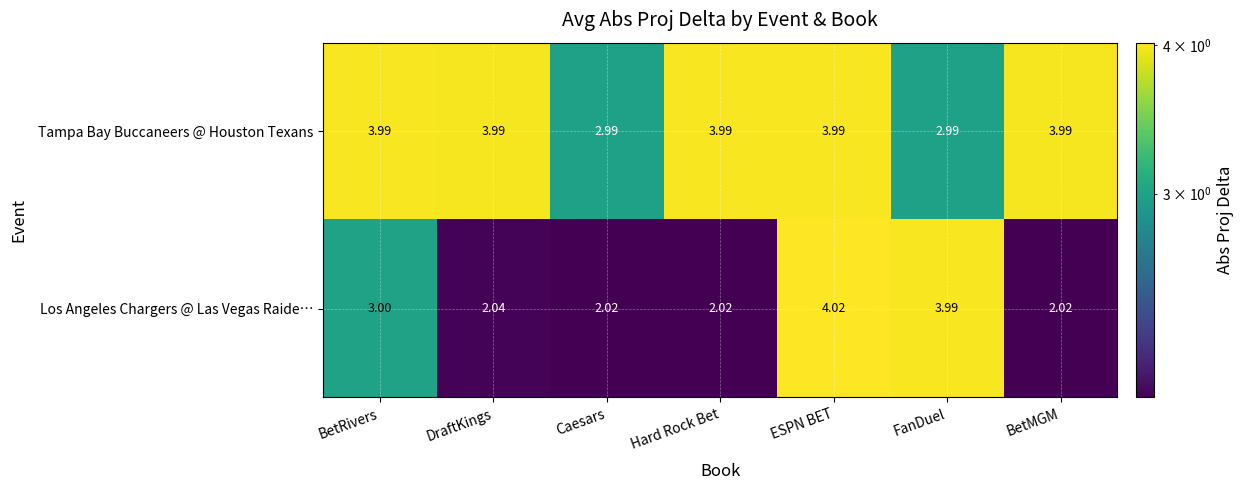

What is the total value across all series at FanDuel?

7.0